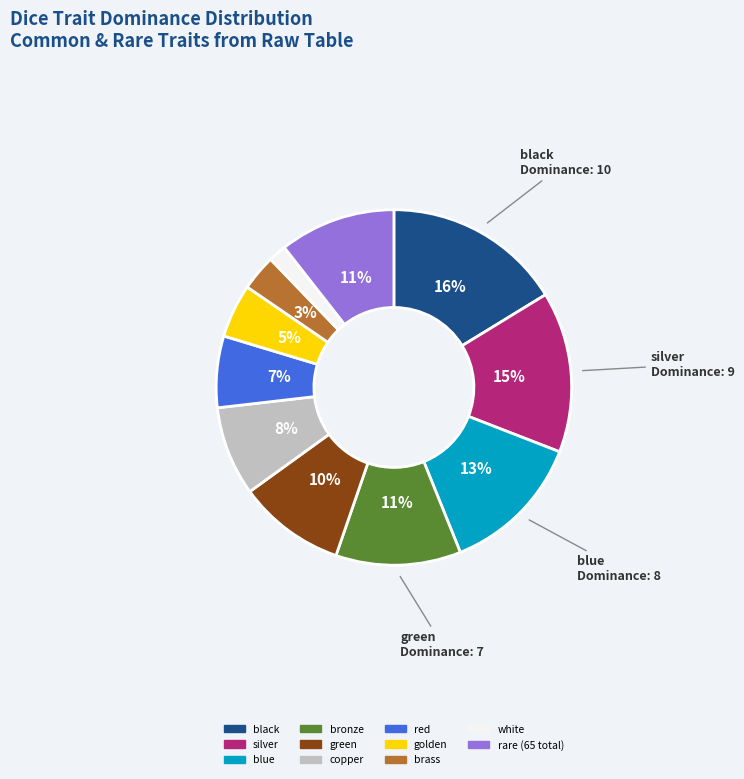

To the nearest percent, what percentage of the pie is white?

2%